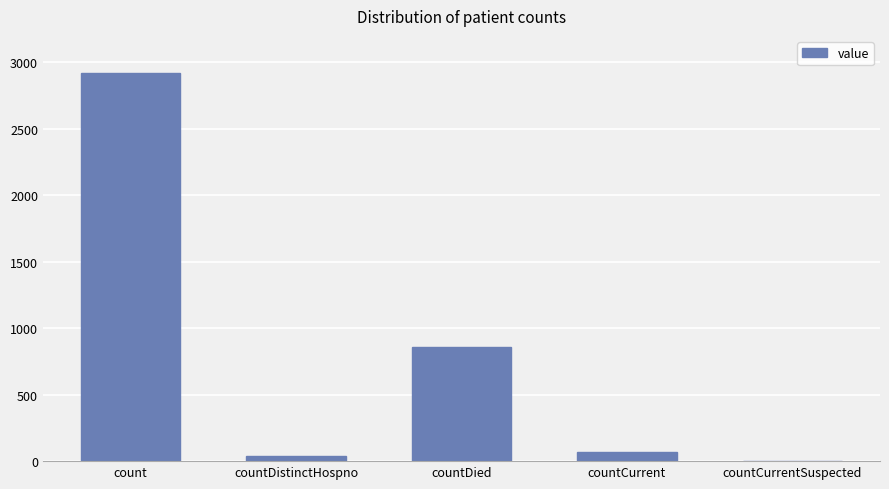

Which has a higher value, countCurrentSuspected or countDied?

countDied